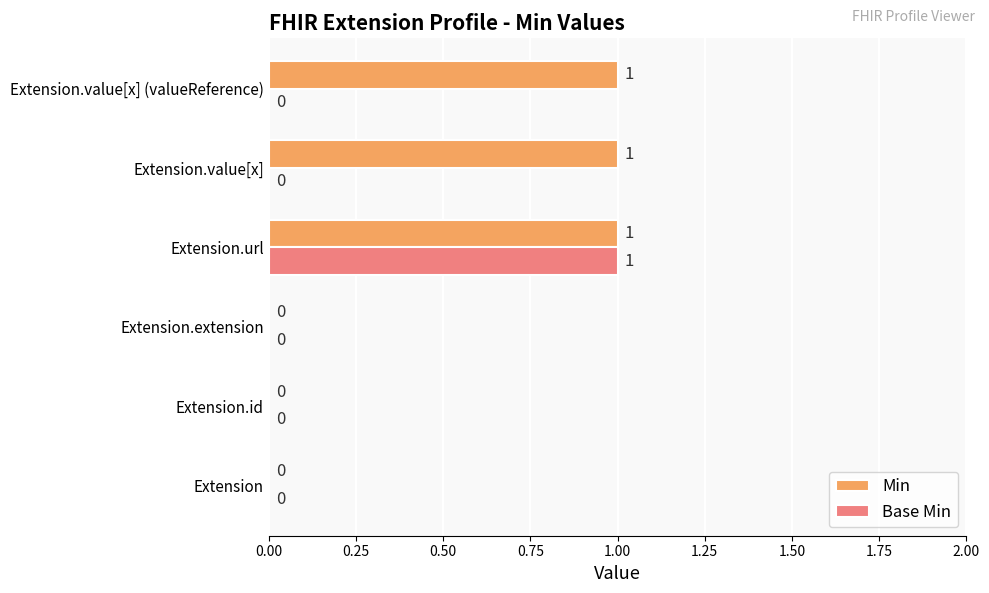

The value of Min at Extension.value[x] (valueReference) is 1. True or false?

True